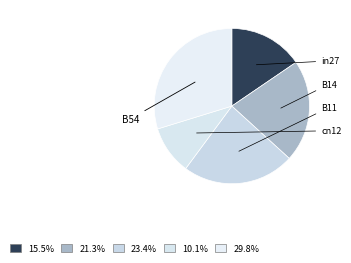

Do B14 and in27 together represent more than half of the pie?

No